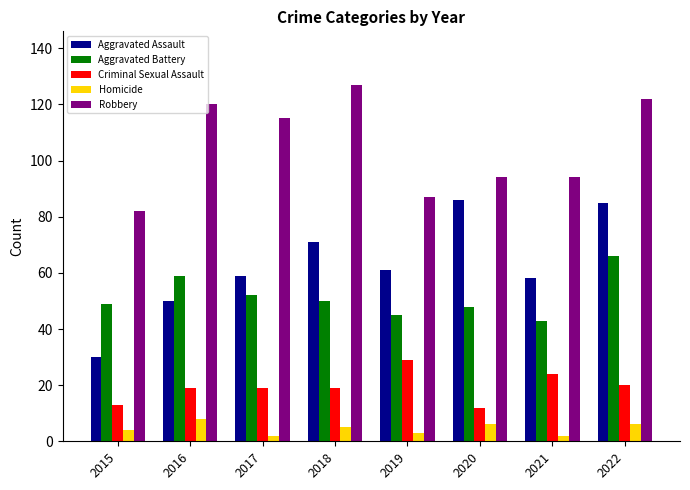

At 2021, list the series in order from largest to smallest.

Robbery, Aggravated Assault, Aggravated Battery, Criminal Sexual Assault, Homicide